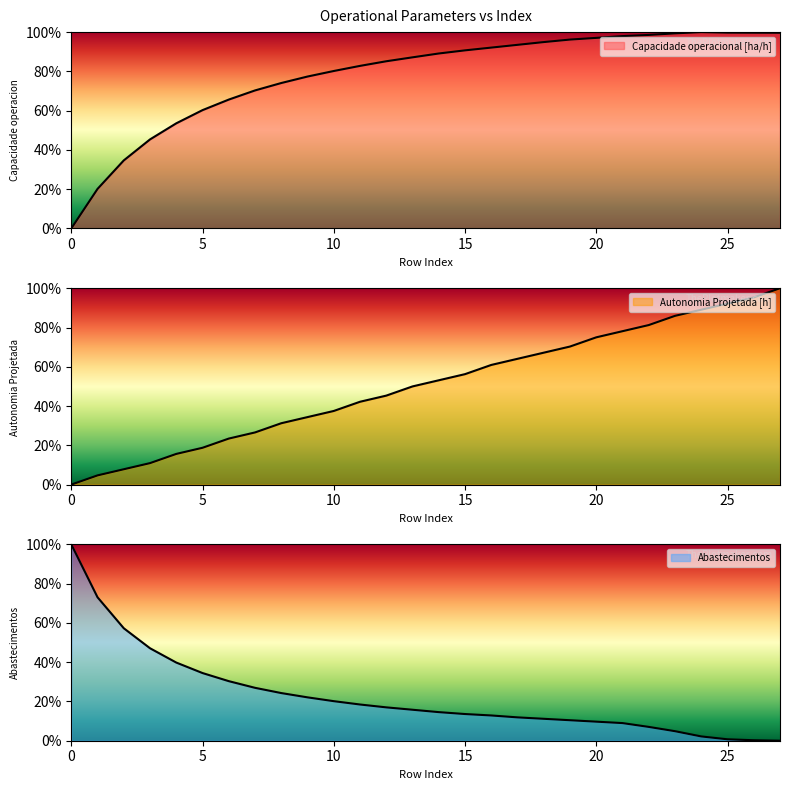

Does the chart display data point markers on the line(s)?

No